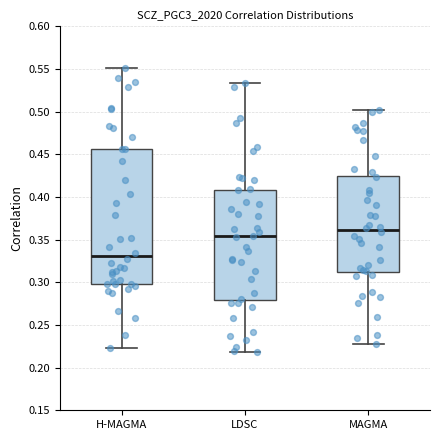

Where is the lower edge of the box for LDSC on the y-axis? The values are not printed on the chart, so give them approximately, as read against the axis.

0.280